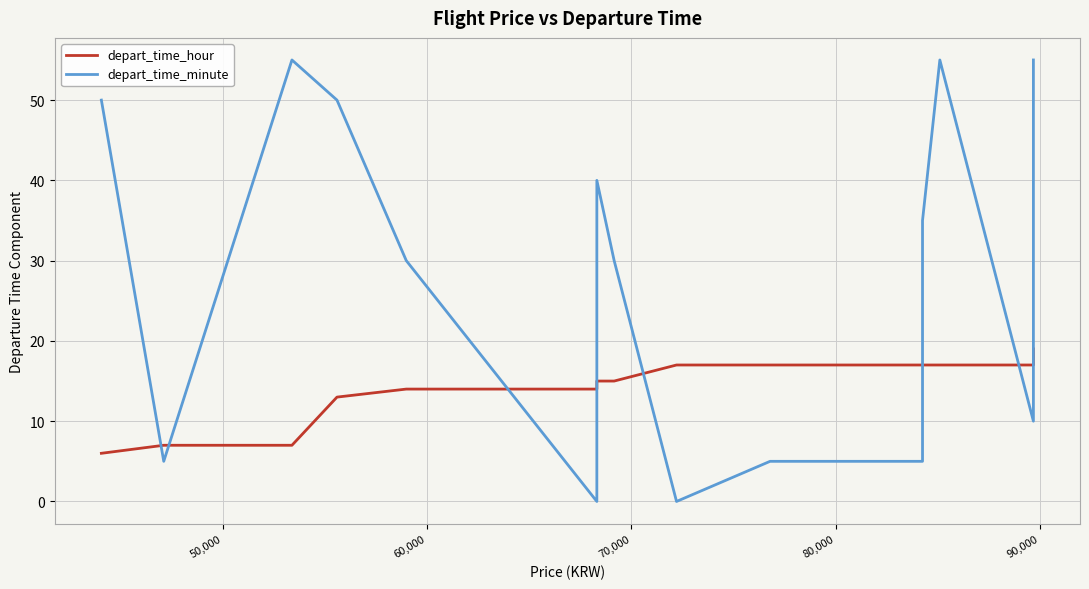

What are all the series names shown in the legend?

depart_time_hour, depart_time_minute